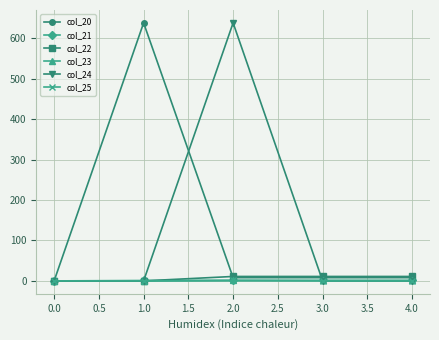

The value of col_24 at 2.0 is 638.5. True or false?

True